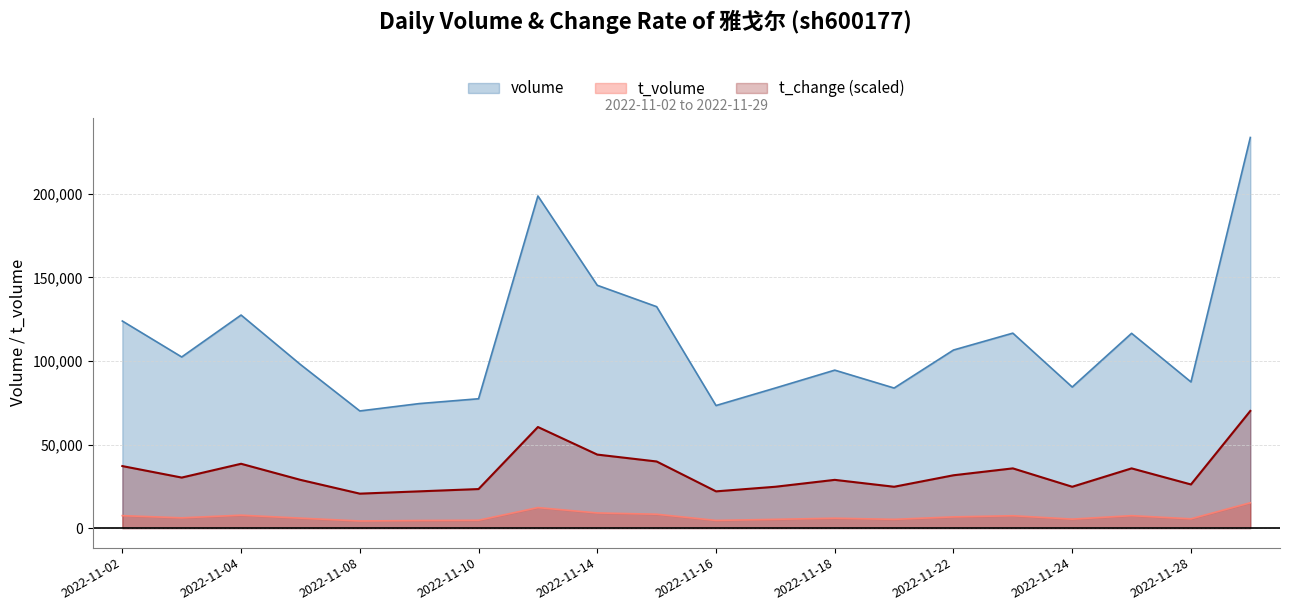

What are all the series names shown in the legend?

volume, t_volume, t_change (scaled)